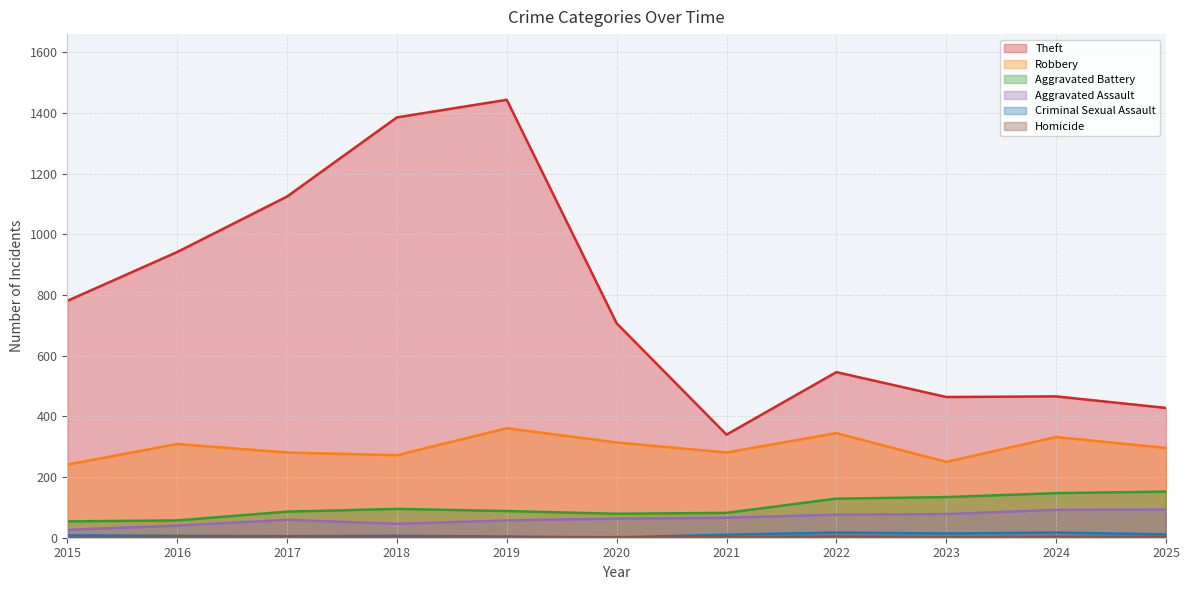

Where is the first local minimum for Theft?

2021